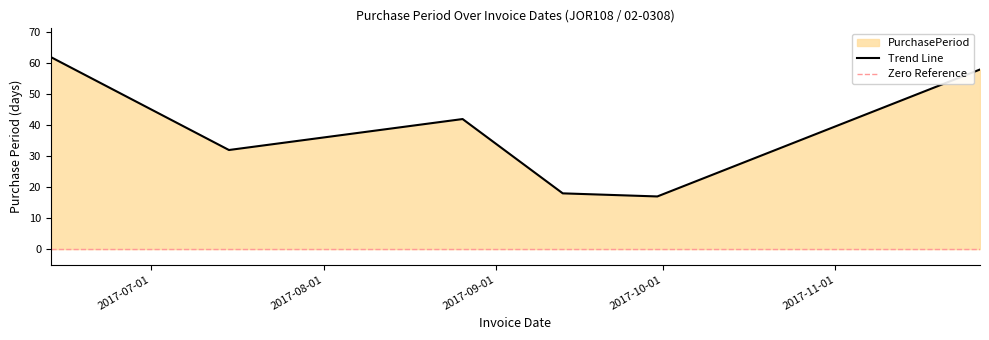

At which label is the value closest to 39?

2017-08-26